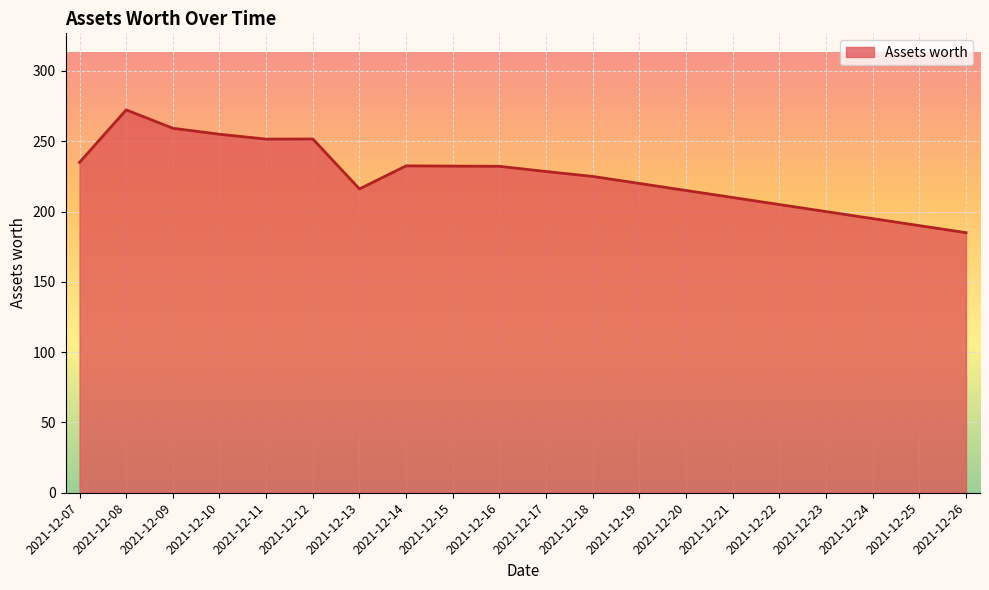

Approximately how many times larger is the value at 2021-12-22 compared to 2021-12-19?

0.9